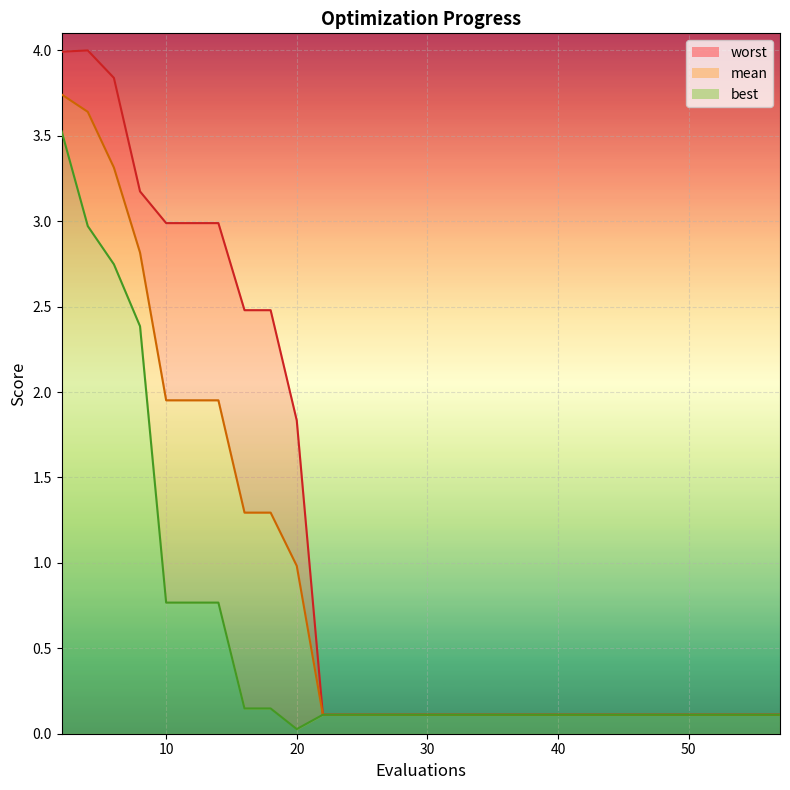

Is the value of best_line at 40 greater than the value of mean_line at 7?

No